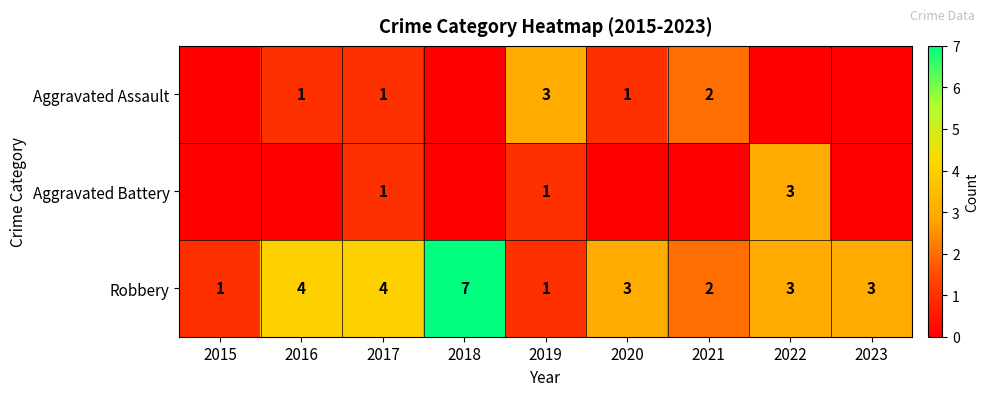

What is the total value across all series at 2019?

5